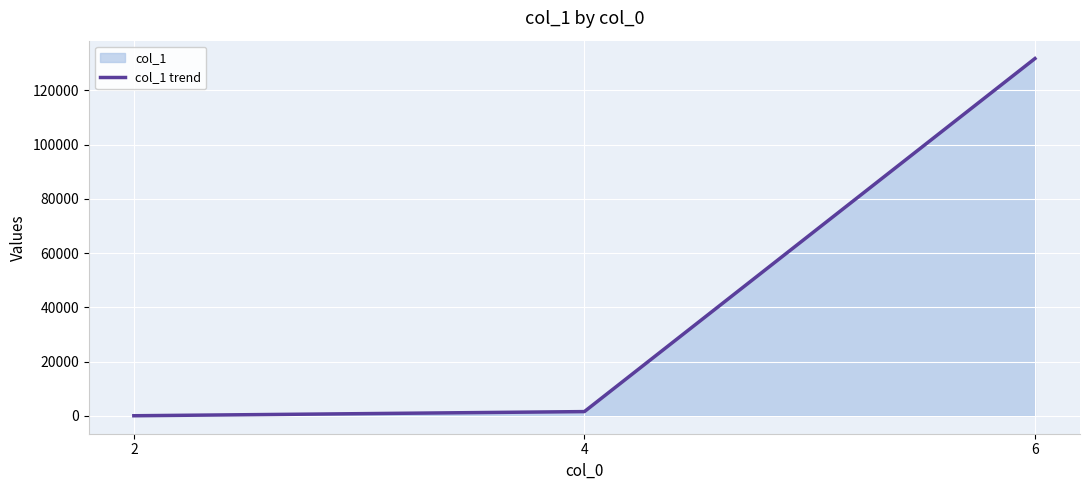

Reading left to right, what are all the values shown in this chart?

38	1569	131685